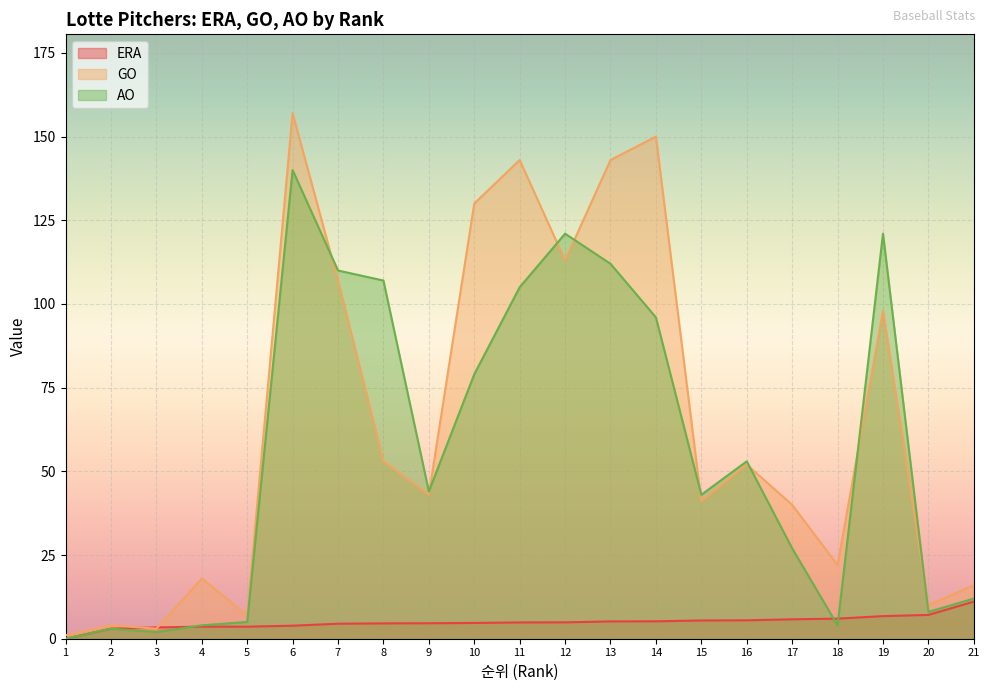

What is the difference between the maximum and minimum values in the GO series?

156.0